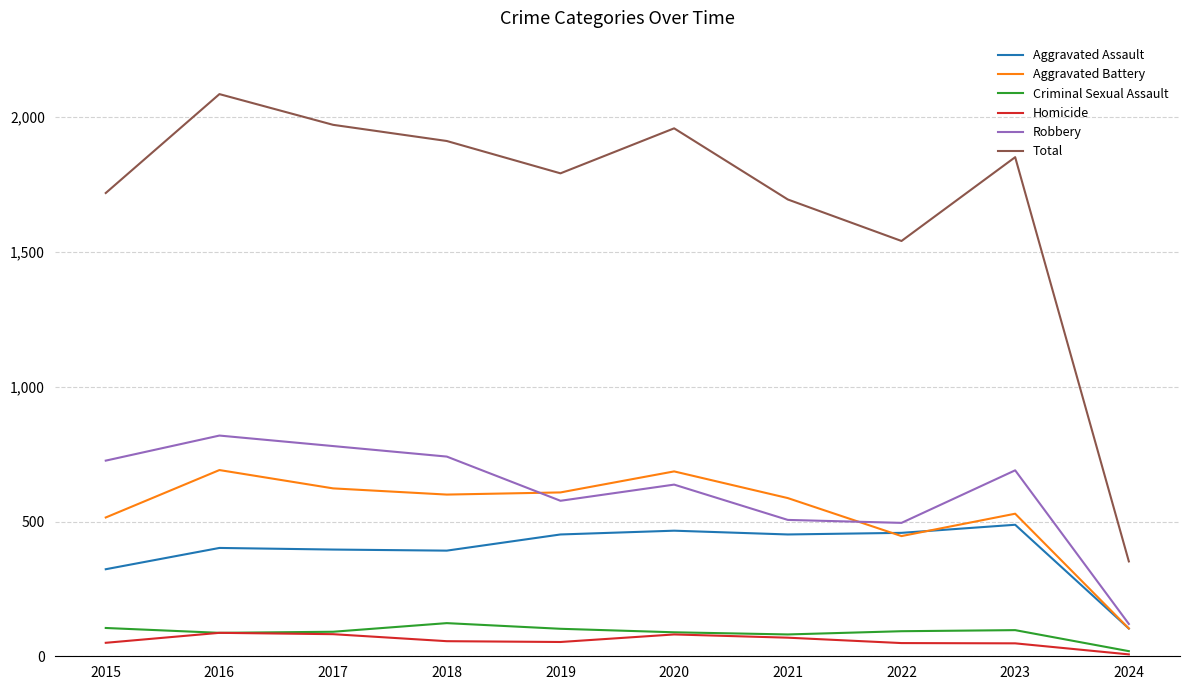

At which label does Total first exceed 1852?

2016